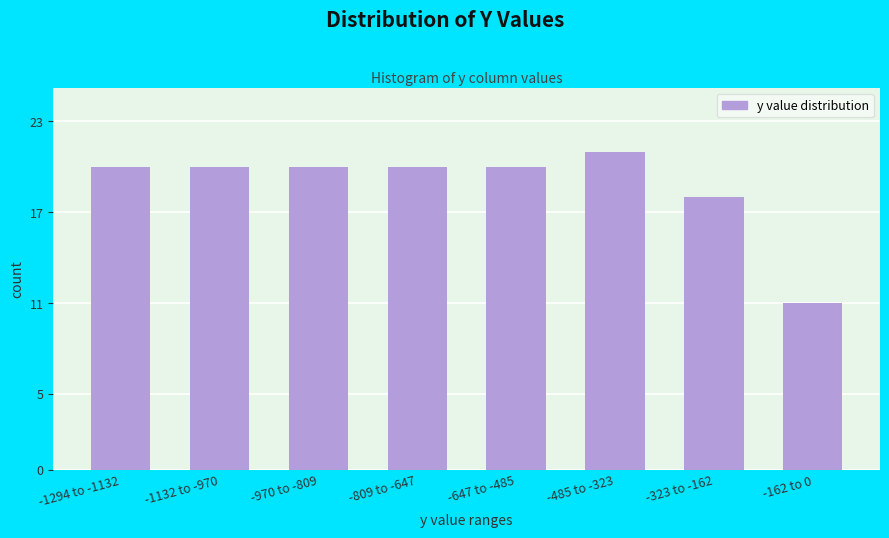

Reading left to right, extract all data points from this chart.

-1294 to -1132=20	-1132 to -970=20	-970 to -809=20	-809 to -647=20	-647 to -485=20	-485 to -323=21	-323 to -162=18	-162 to 0=11